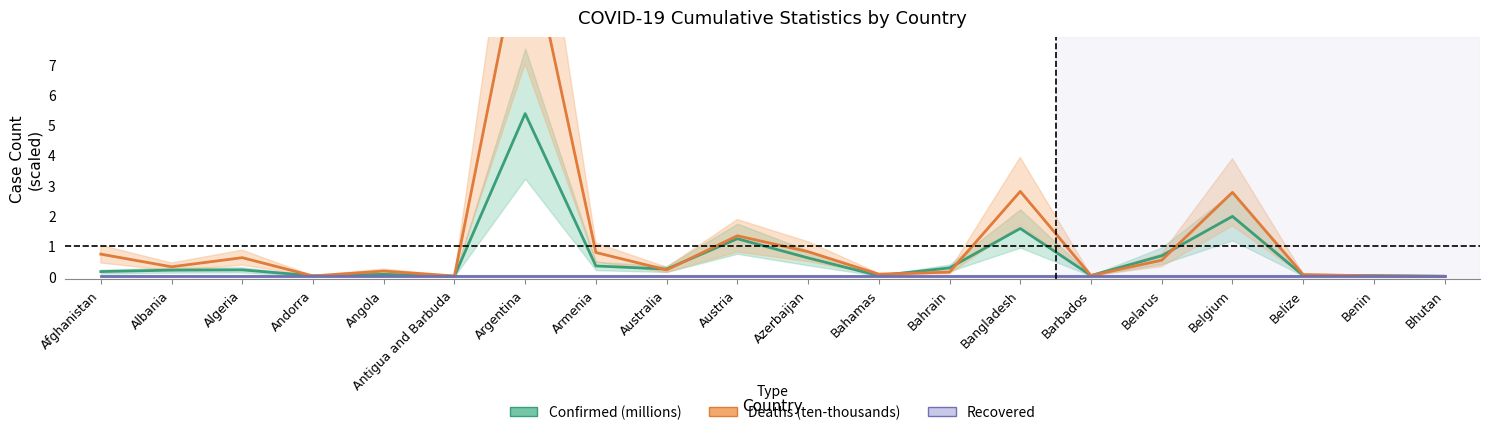

Reading left to right, extract all data points from this chart.

Confirmed (millions): 0.2	0.2	0.2	0.0	0.1	0.0	5.4	0.3	0.2	1.2	0.6	0.0	0.3	1.6	0.0	0.7	2.0	0.0	0.0	0.0
Deaths (ten-thousands): 0.7	0.3	0.6	0.0	0.2	0.0	11.7	0.8	0.2	1.3	0.8	0.1	0.1	2.8	0.0	0.5	2.8	0.1	0.0	0.0
Recovered (millions): 0.0	0.0	0.0	0.0	0.0	0.0	0.0	0.0	0.0	0.0	0.0	0.0	0.0	0.0	0.0	0.0	0.0	0.0	0.0	0.0